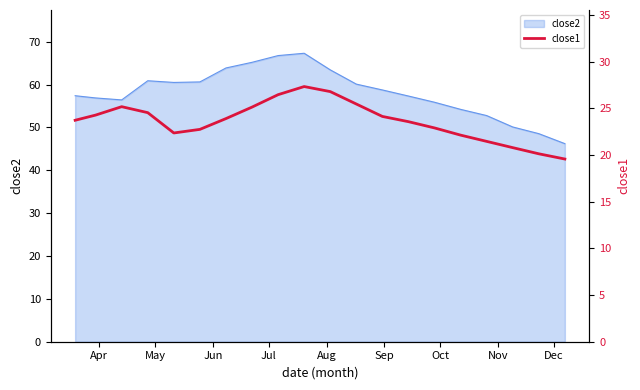

What is the minimum value for close2?

46.2